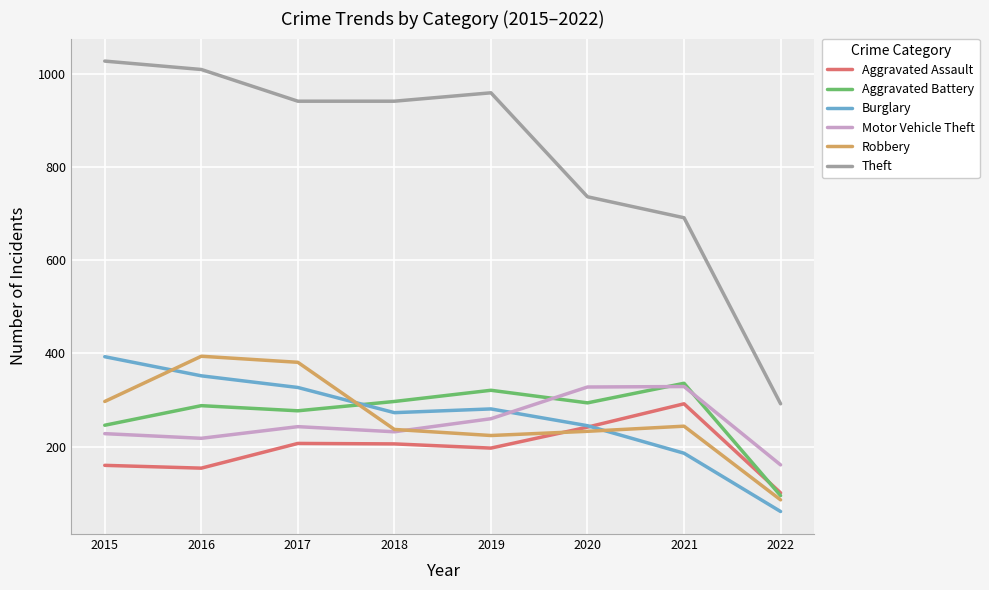

True or false: Burglary has a value of 536 at 2016.

False